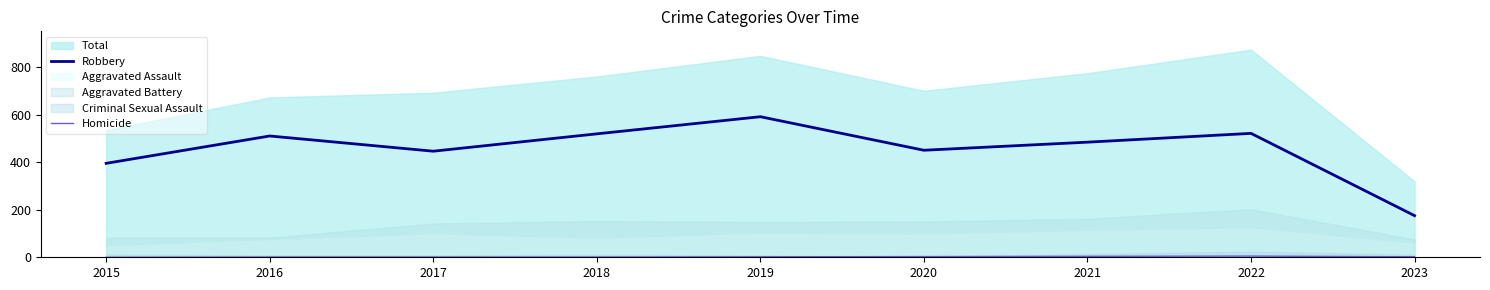

At which category is the sum across all series the highest?

2019